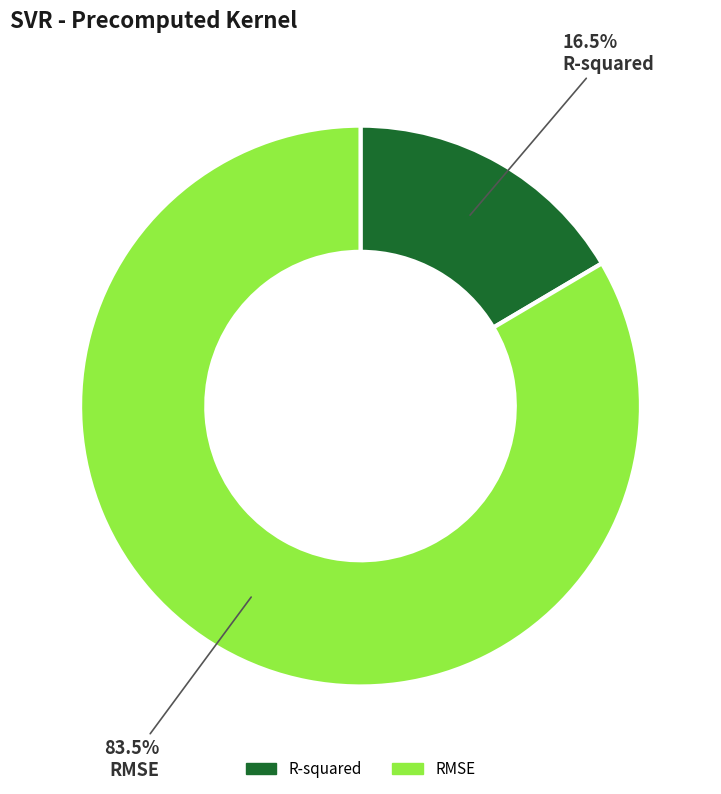

What percentage do RMSE and R-squared together represent?

100.0%